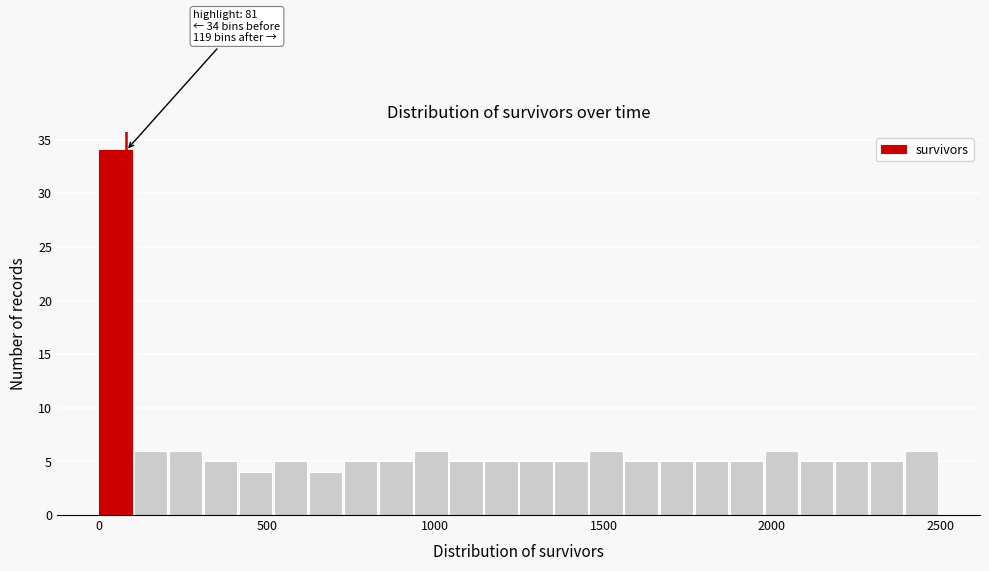

Around what value on the x-axis is the tallest bar? Give the approximate position of its centre, as read against the axis.

50